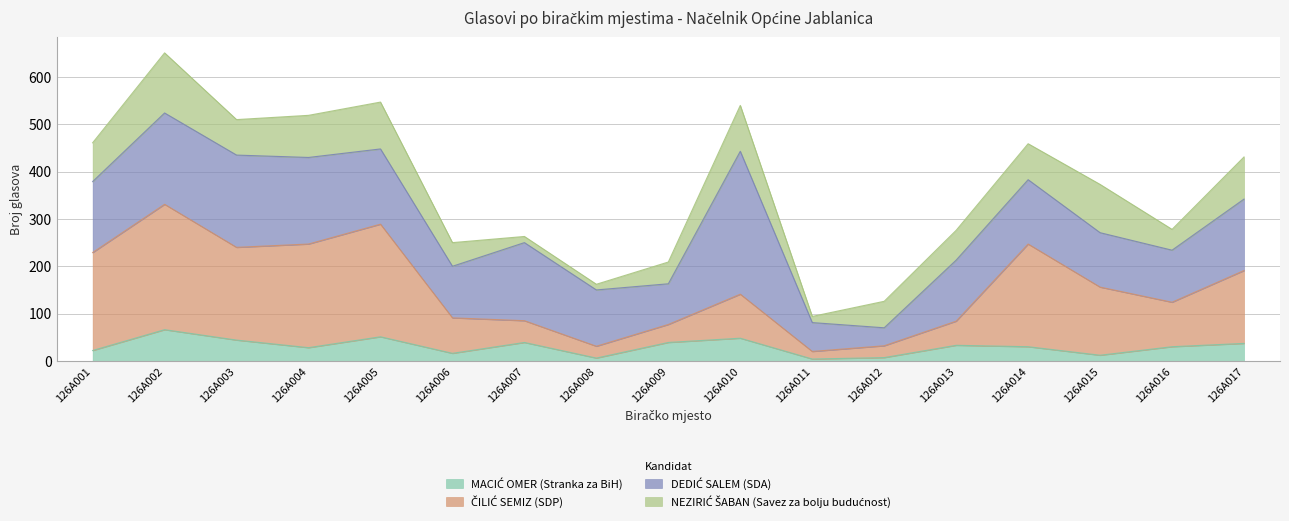

What is the value of the MACIĆ OMER (Stranka za BiH) point at the 15th from the left?

12